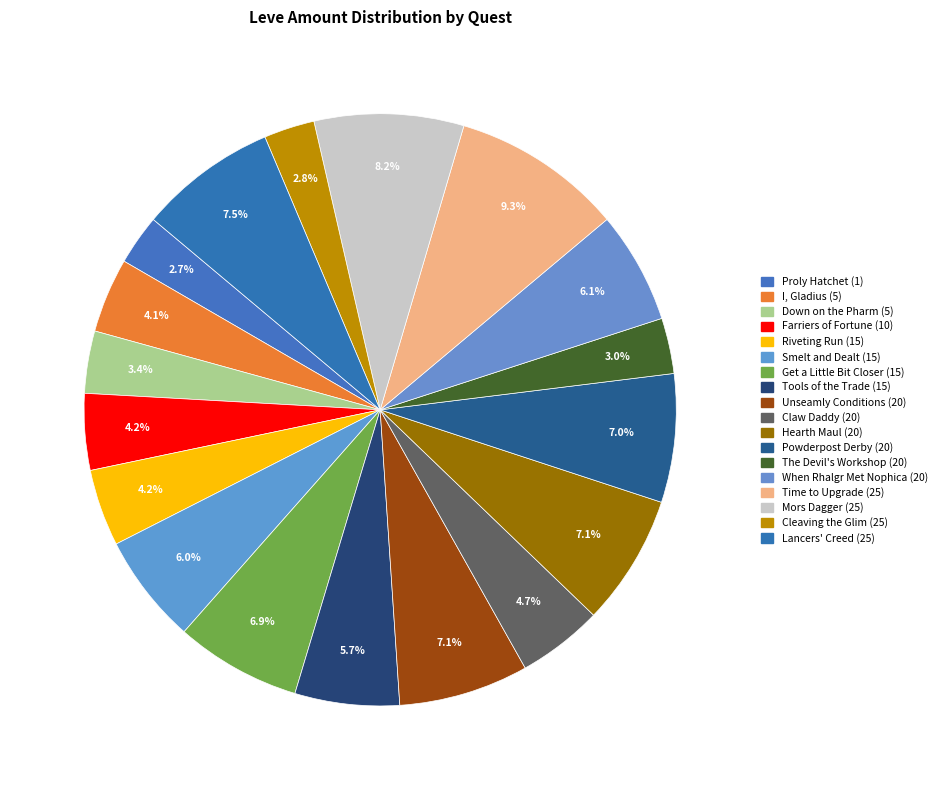

To the nearest percent, what is the difference between the largest and smallest slice percentages?

7%